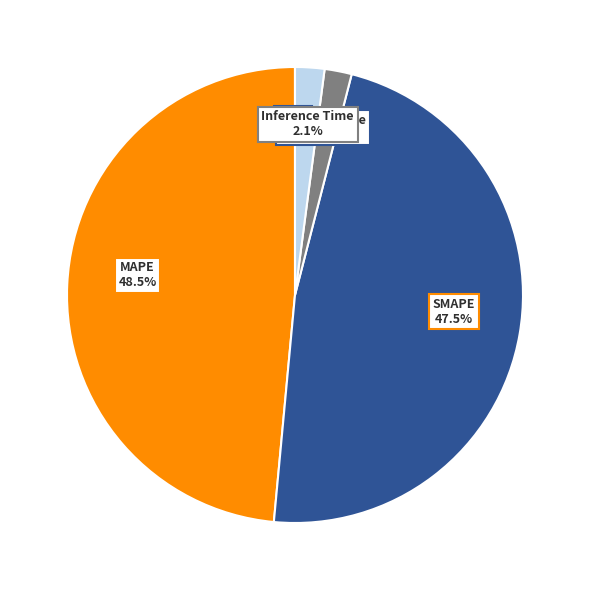

Which category has the biggest portion of the pie?

MAPE